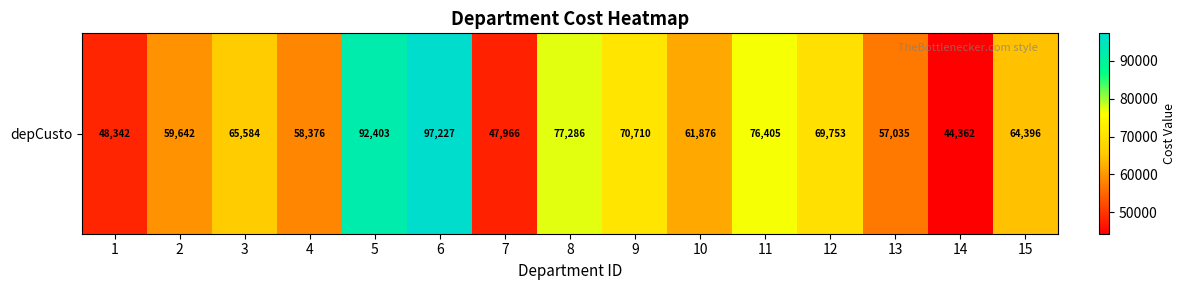

Which category has the highest value across all series?

6